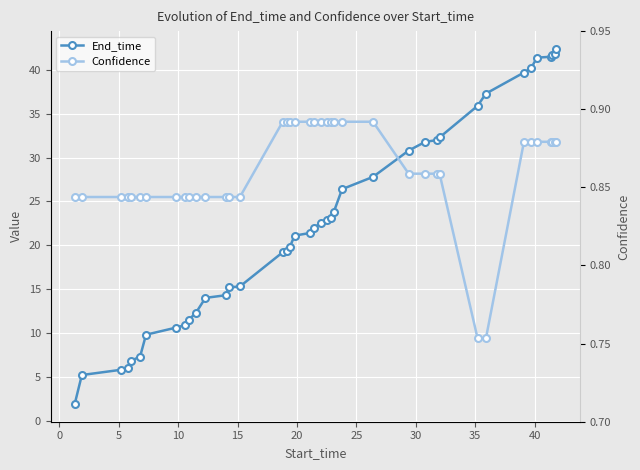

What is the average value of the End_time series?

22.6